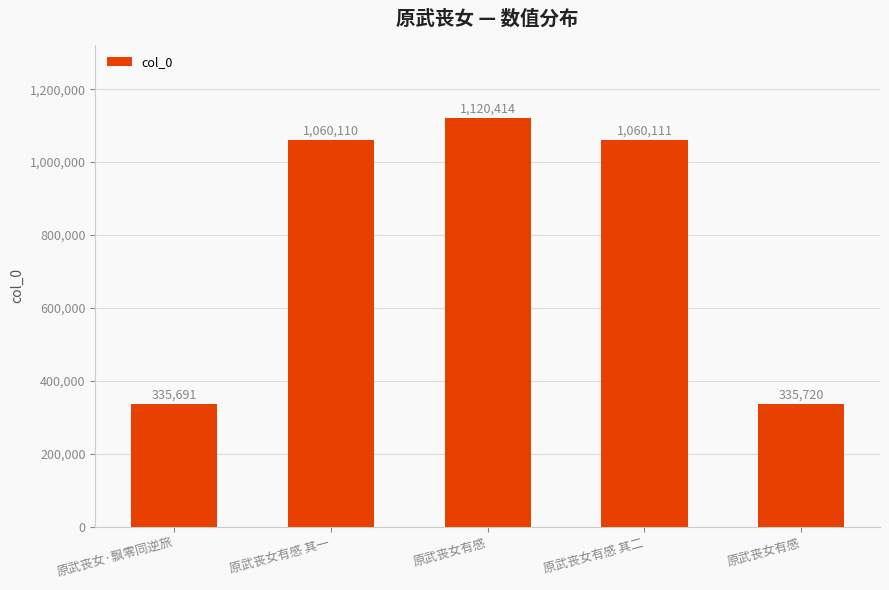

Reading right to left, list all the values displayed in this chart.

335720	1060111	1120414	1060110	335691